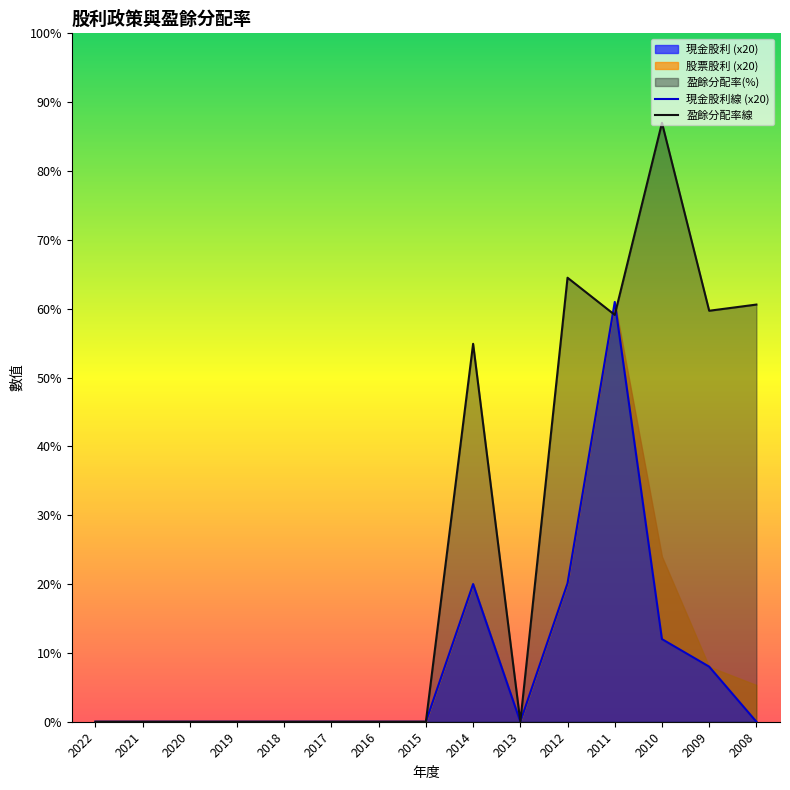

Reading right to left, what are all the values shown in this chart?

現金股利: 0.0	8.0	12.0	61.0	20.1	0.0	20.0	0.0	0.0	0.0	0.0	0.0	0.0	0.0	0.0
盈餘分配率合計: 60.6	59.7	87.0	59.1	64.5	0.0	54.9	0.0	0.0	0.0	0.0	0.0	0.0	0.0	0.0